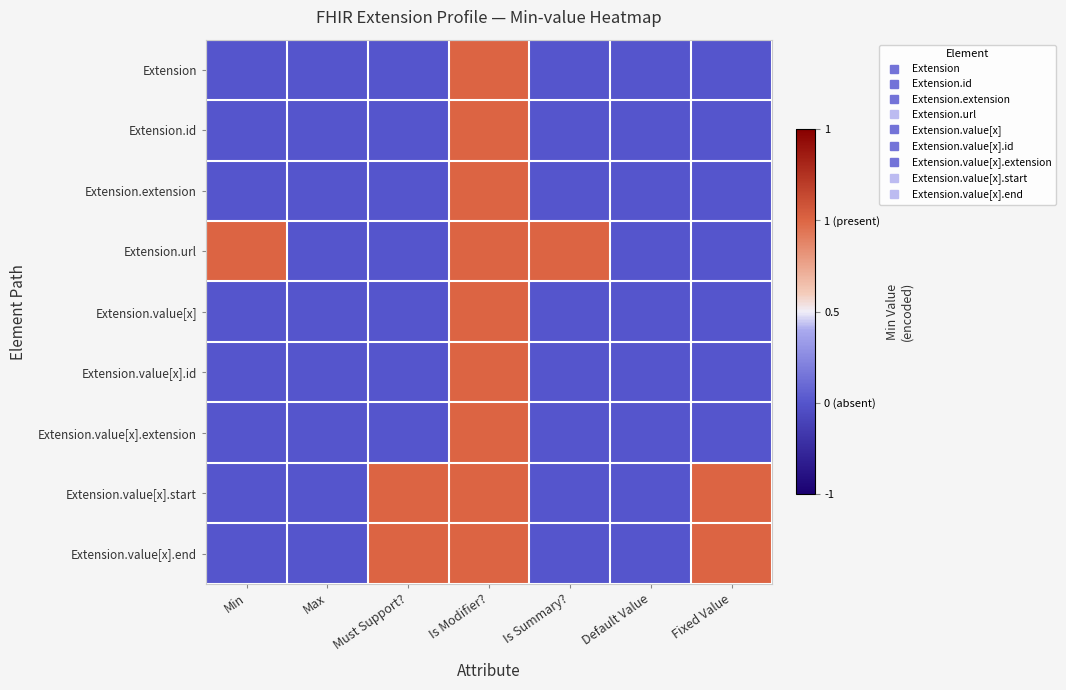

How many distinct data groups are displayed?

9